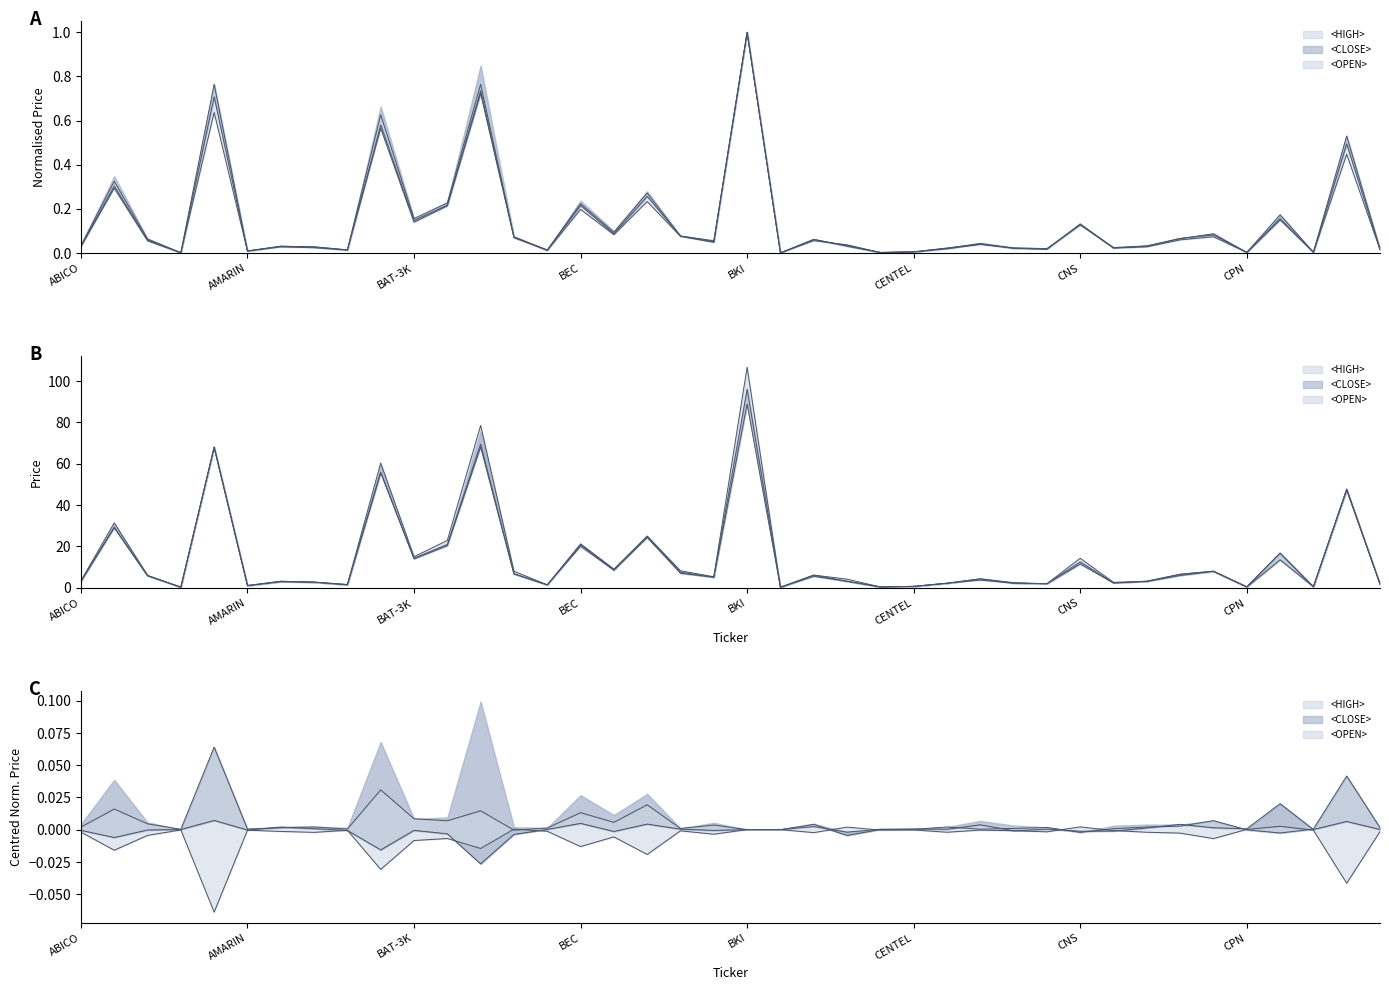

True or false: <OPEN> has more than 0 points higher than both neighbors.

True